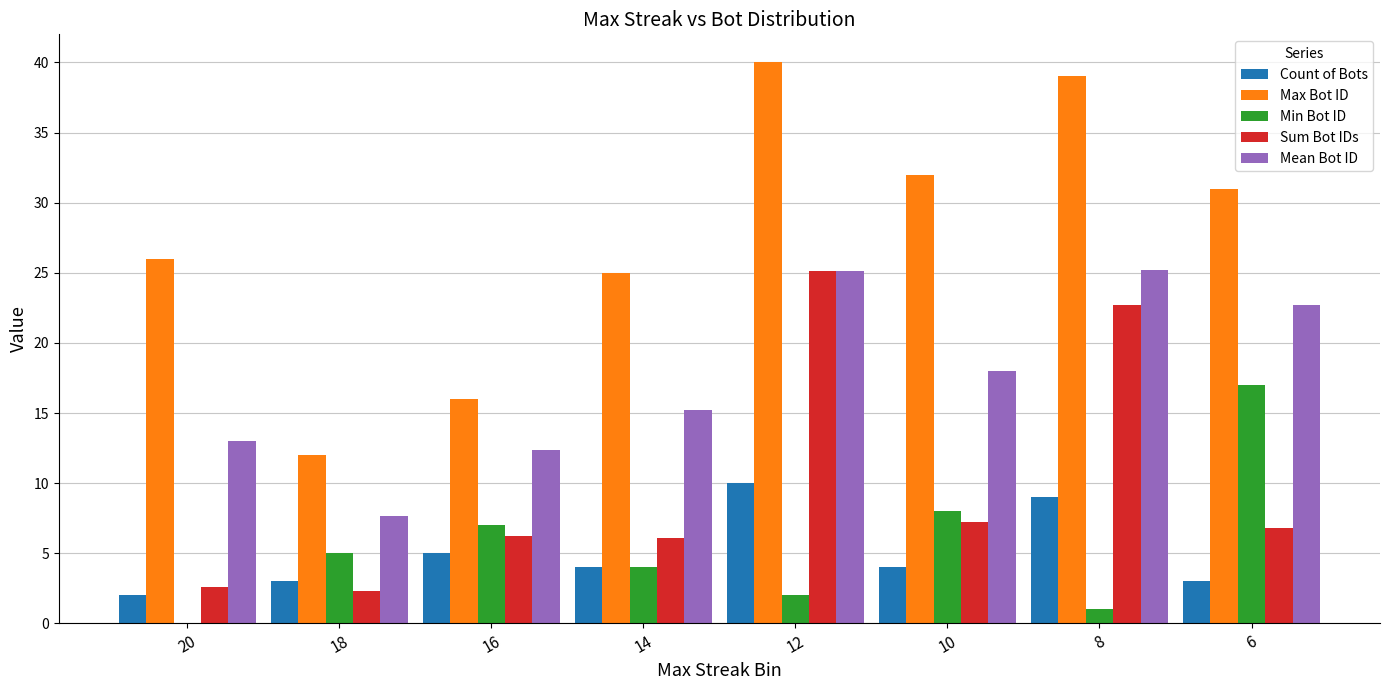

Which series has the widest spread of values?

Max Bot ID